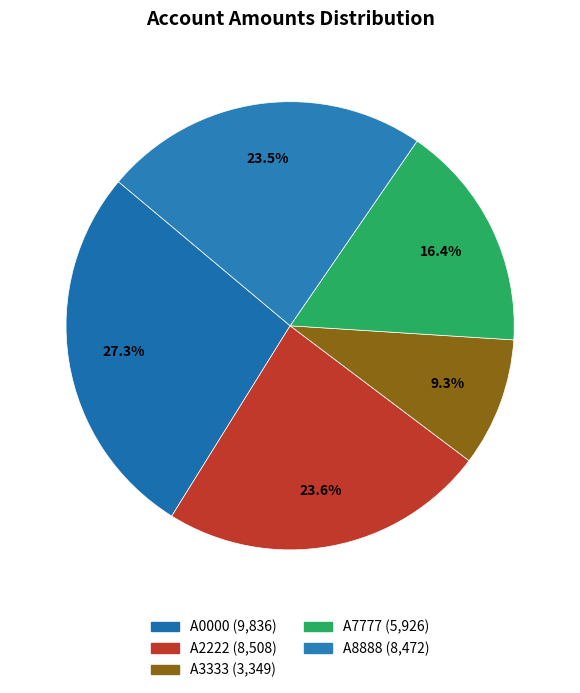

The A3333 slice represents 3% of the pie. True or false?

False